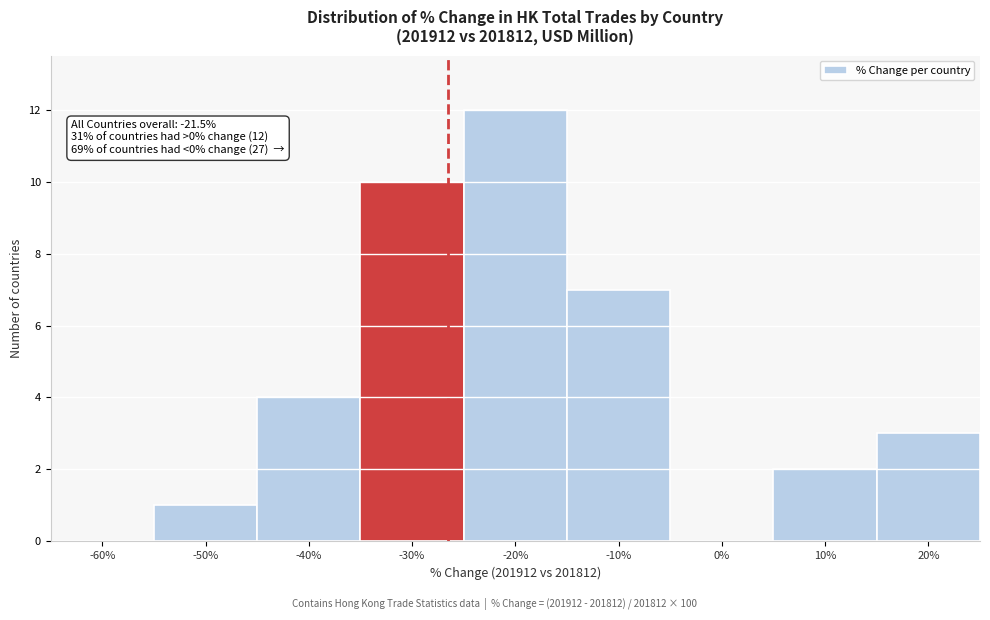

Reading left to right, list all the values displayed in this chart.

-60%=0	-50%=1	-40%=4	-30%=10	-20%=12	-10%=7	0%=0	10%=2	20%=3